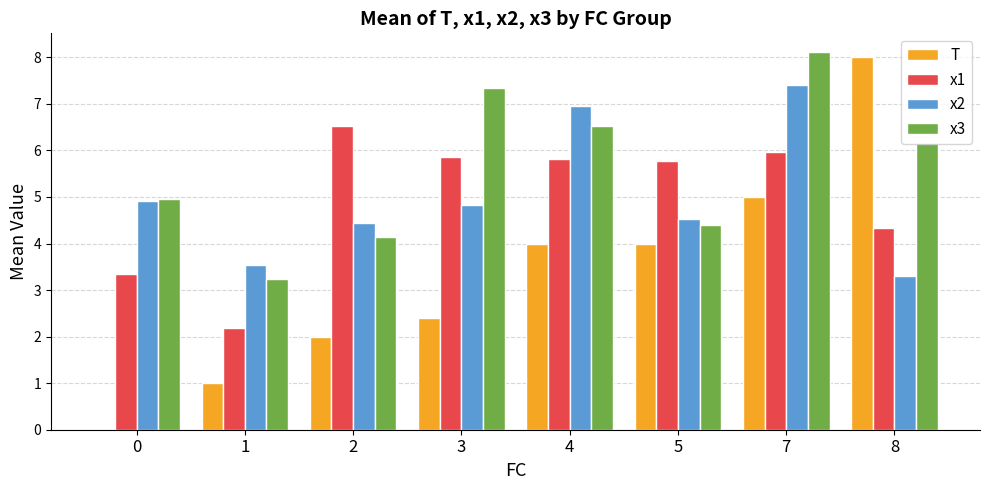

What is the average value of the x3 series?

5.6